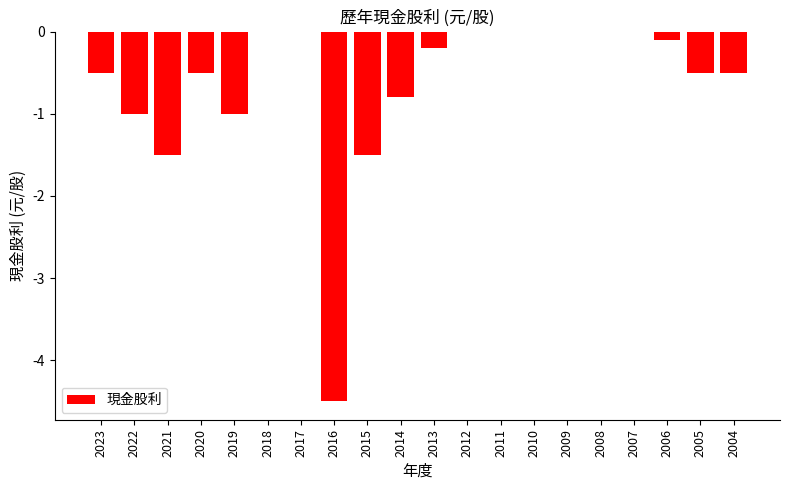

The chart shows a value of -7.8 at 2016. True or false?

False